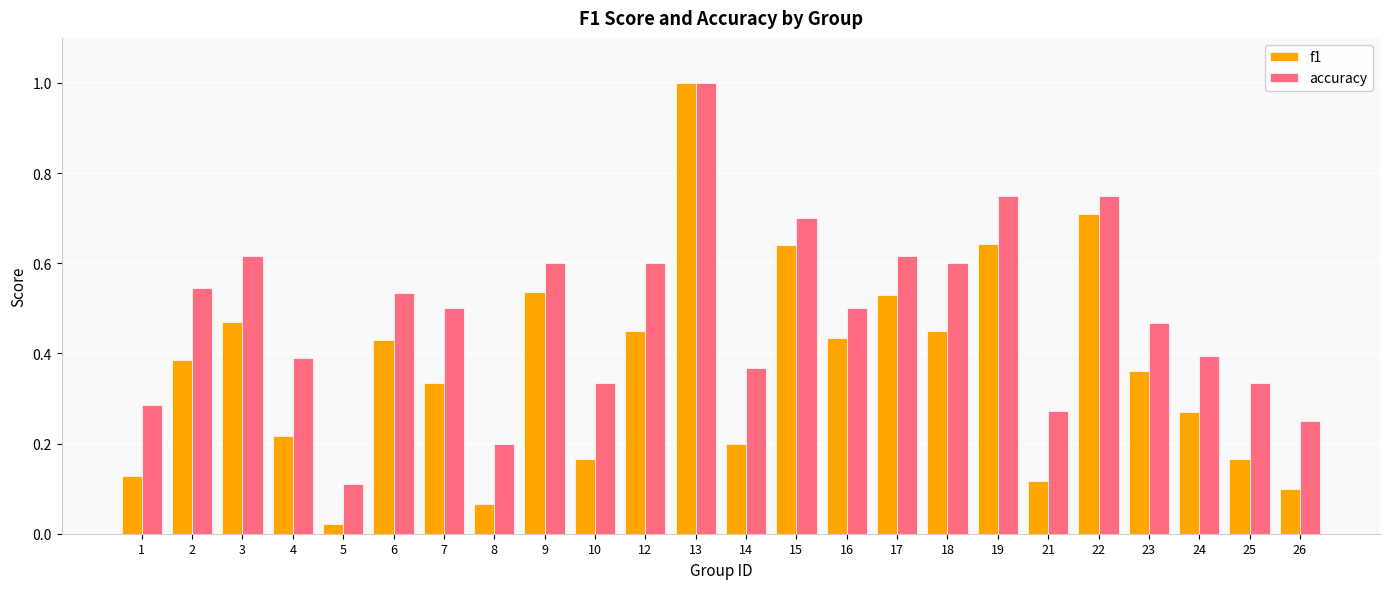

Which series has the widest spread of values?

f1